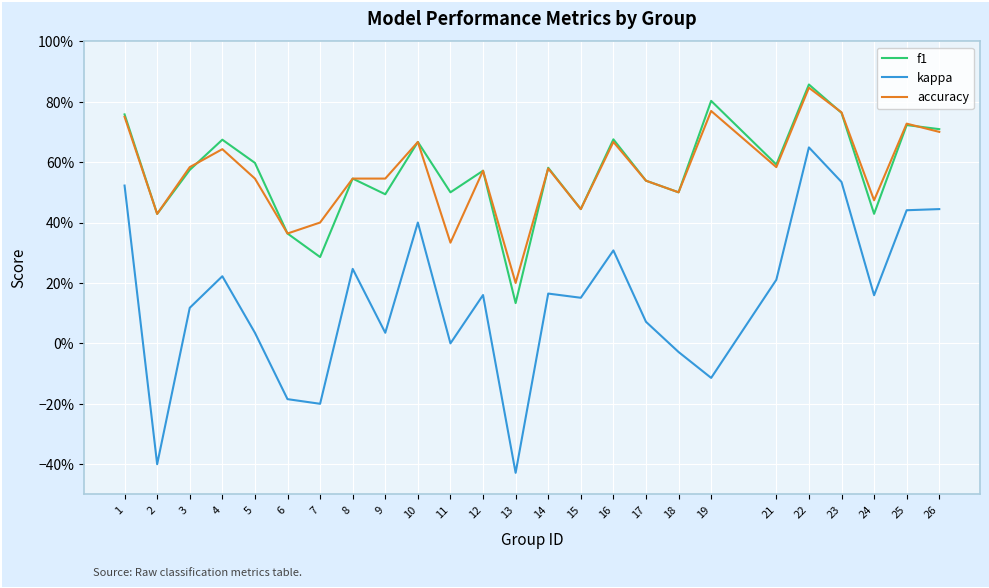

Is this an area chart (filled region under the line)?

No